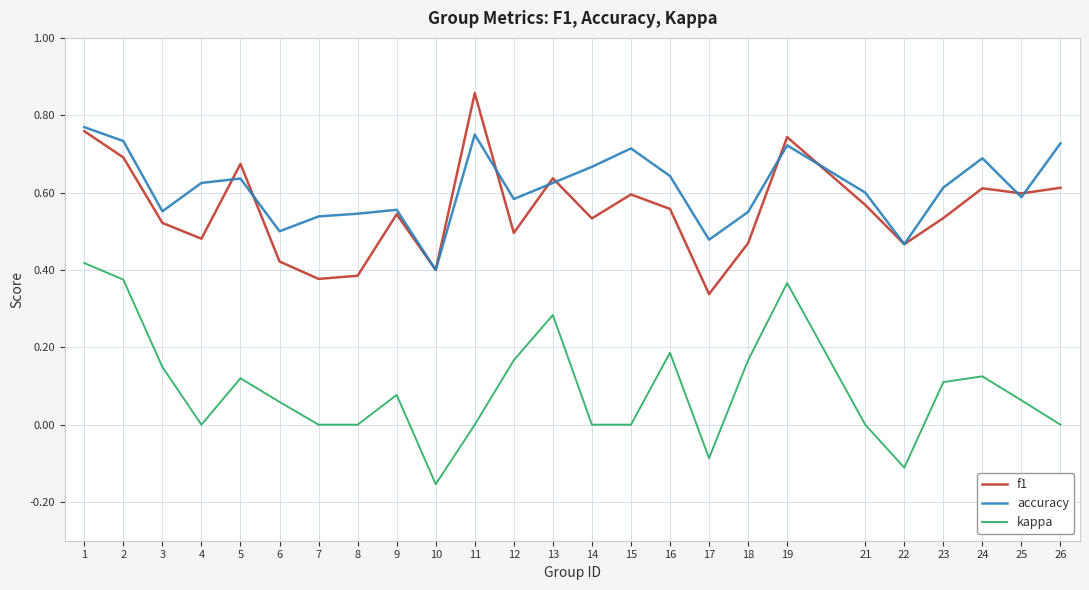

True or false: kappa and accuracy intersect in this chart.

False